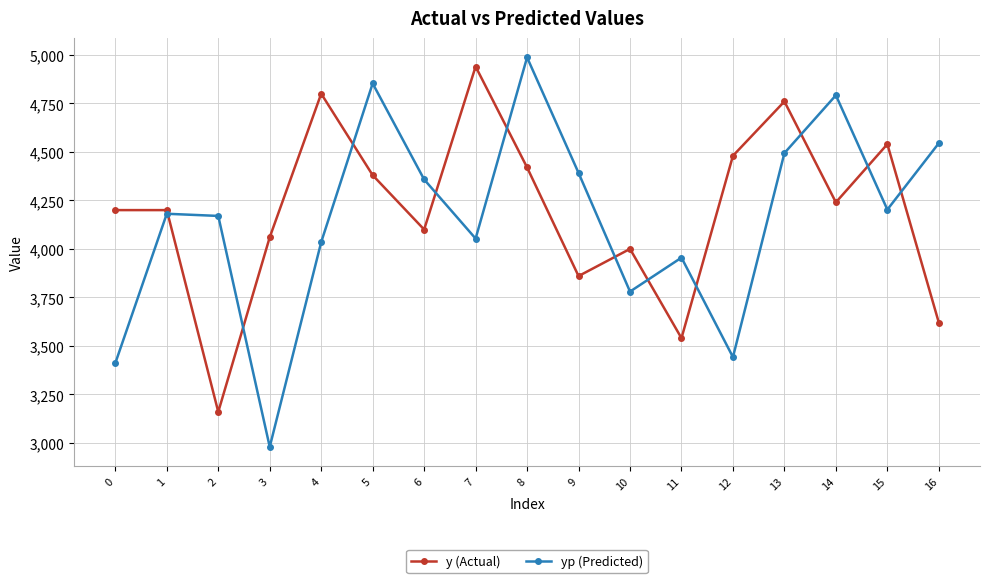

Does the chart have visible grid lines?

Yes